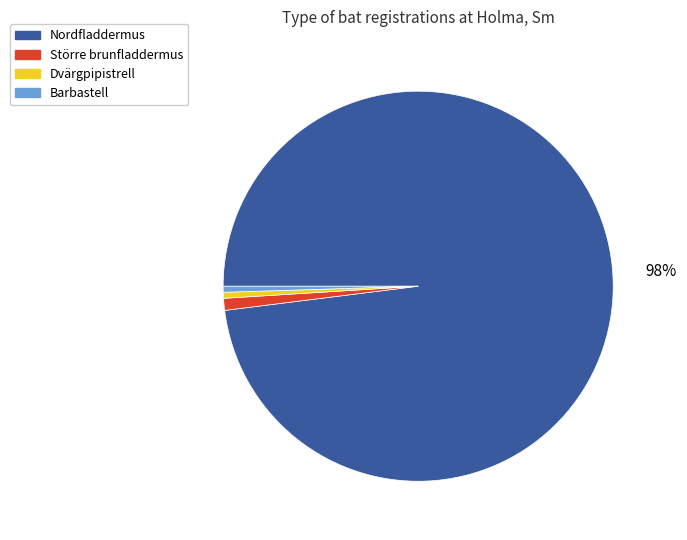

Is it true that Större brunfladdermus is 1% of the pie?

True